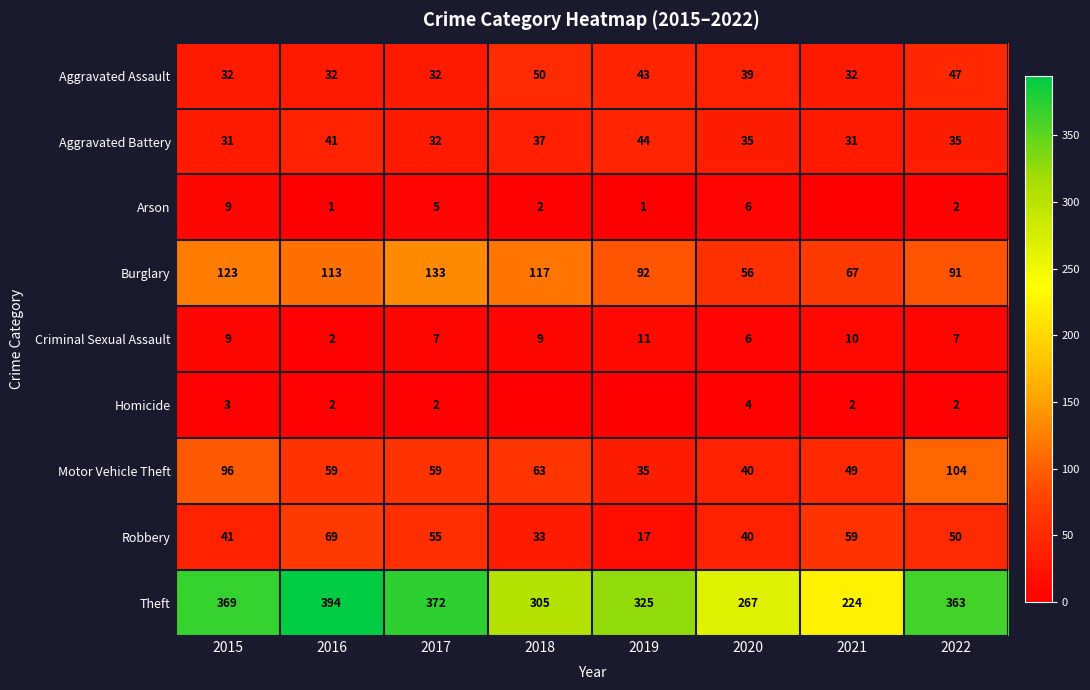

How many data points in Arson are less than 2?

3